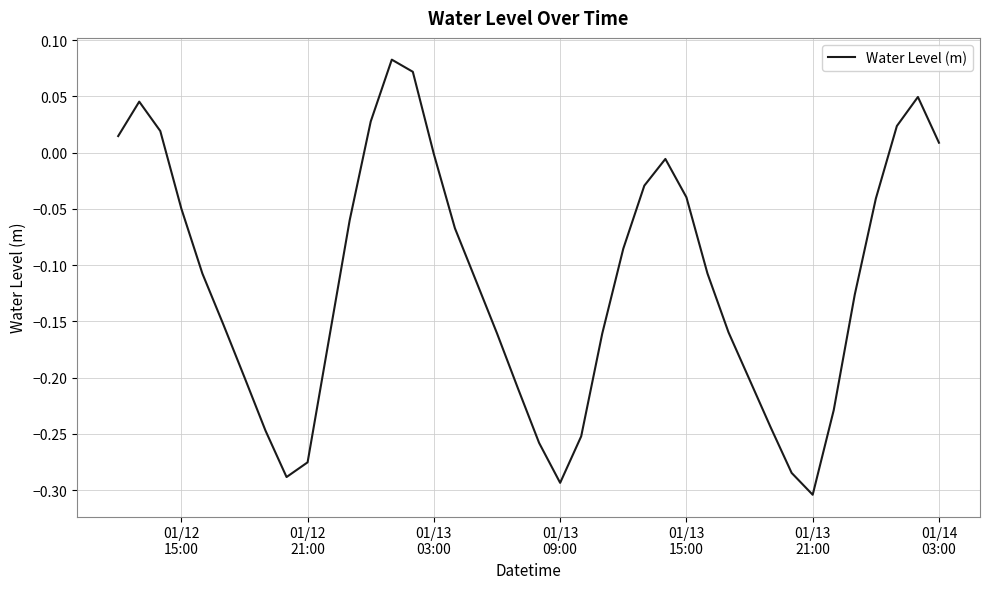

What is the value of the 12th point from the left?

-0.1